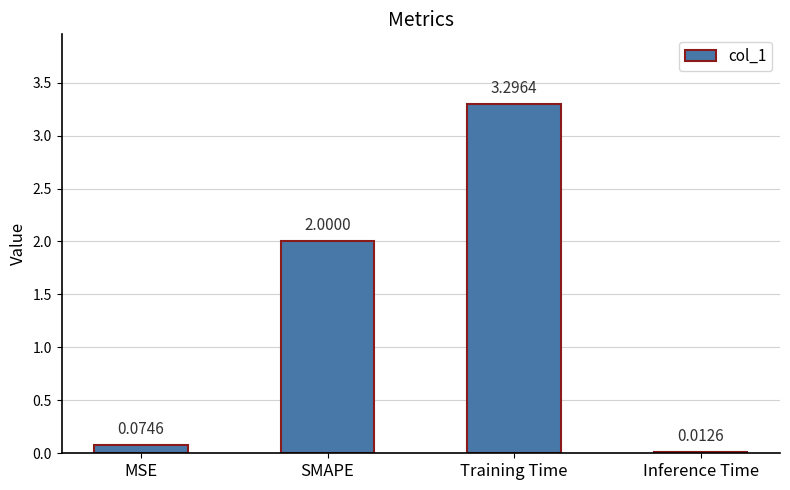

What is the average value?

1.3